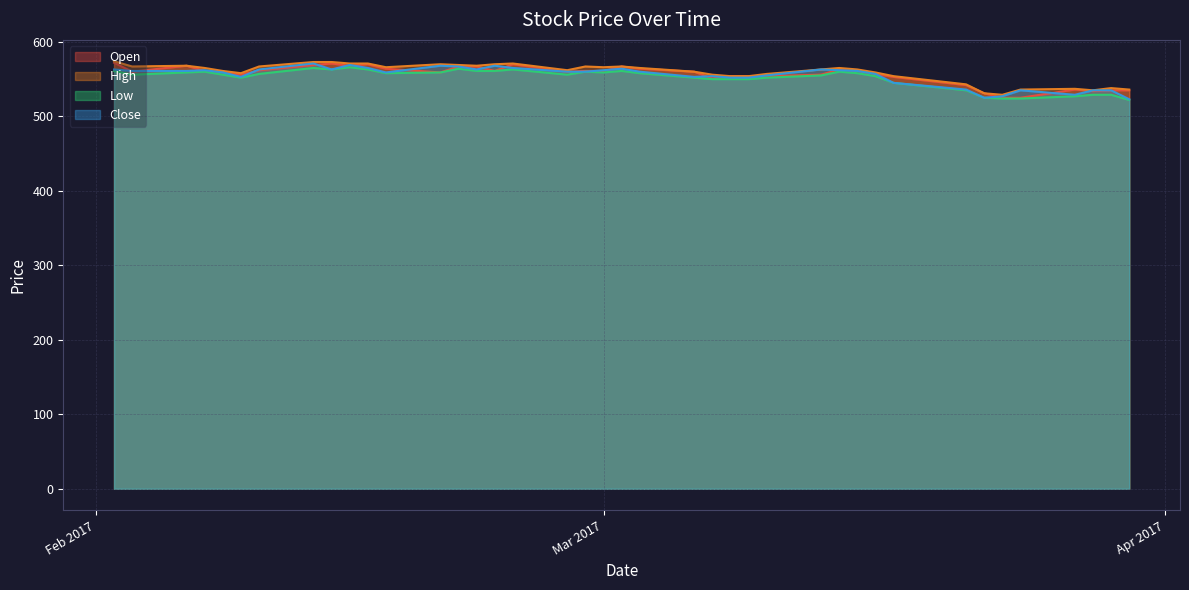

What is the minimum value shown in the chart?

522